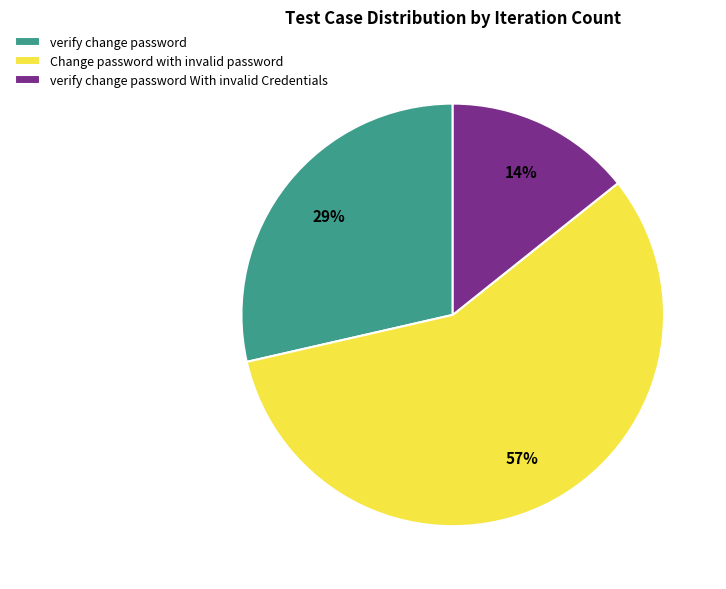

What is the largest slice in the pie chart?

Change password with invalid password